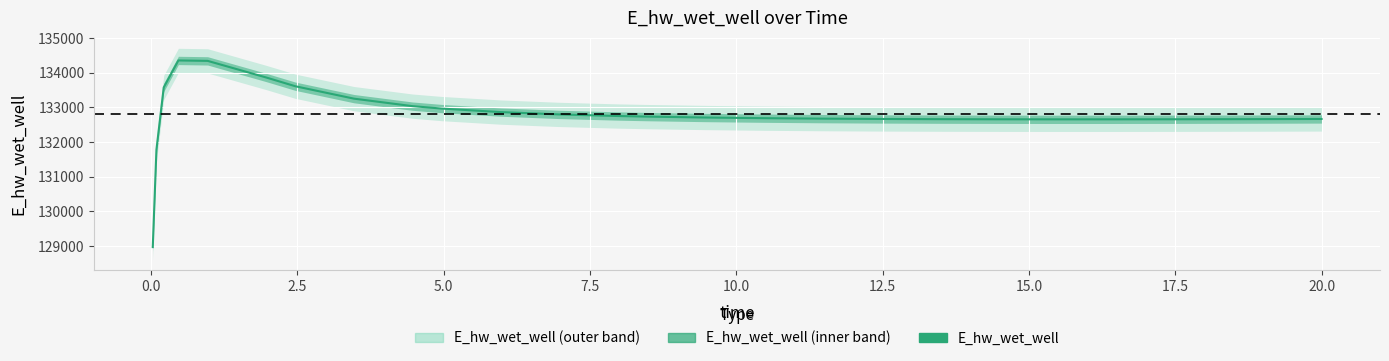

What is the greatest value displayed?

134349.3